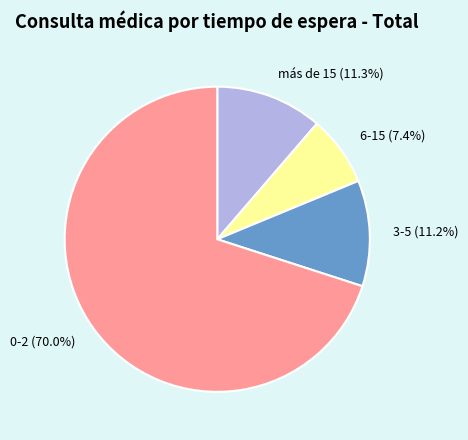

What is the ratio of the value at 6-15 to the value at 0-2?

0.1